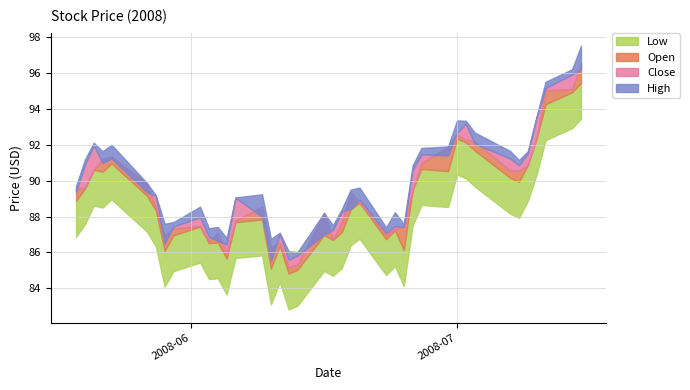

What is the label of the 11th point from the right?

2008-06-30